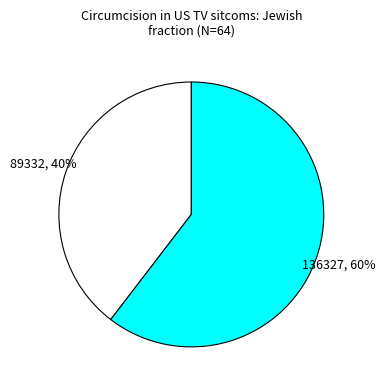

To the nearest percent, what is the average slice percentage?

50%